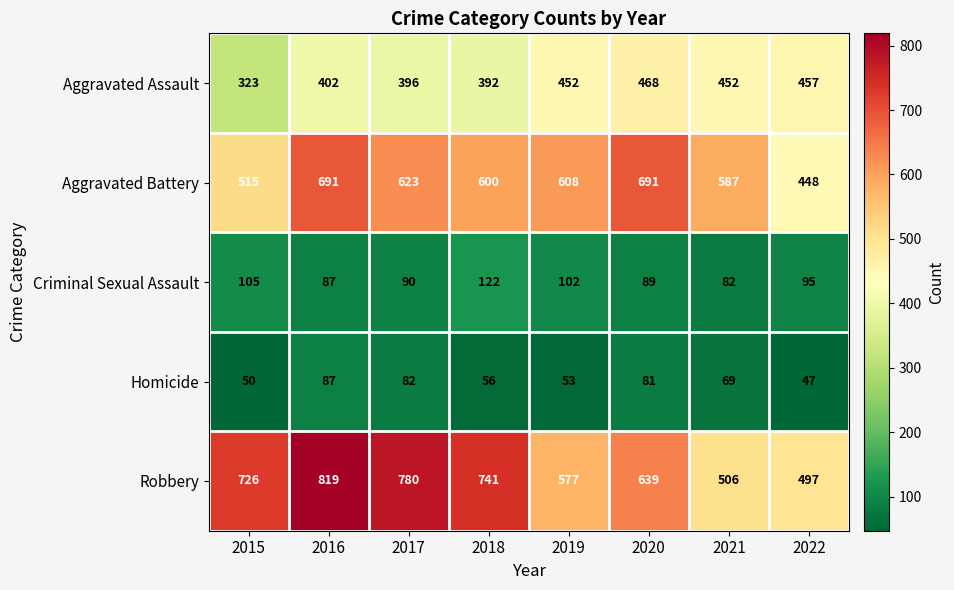

Count the Robbery values in the range 577 to 780.

5